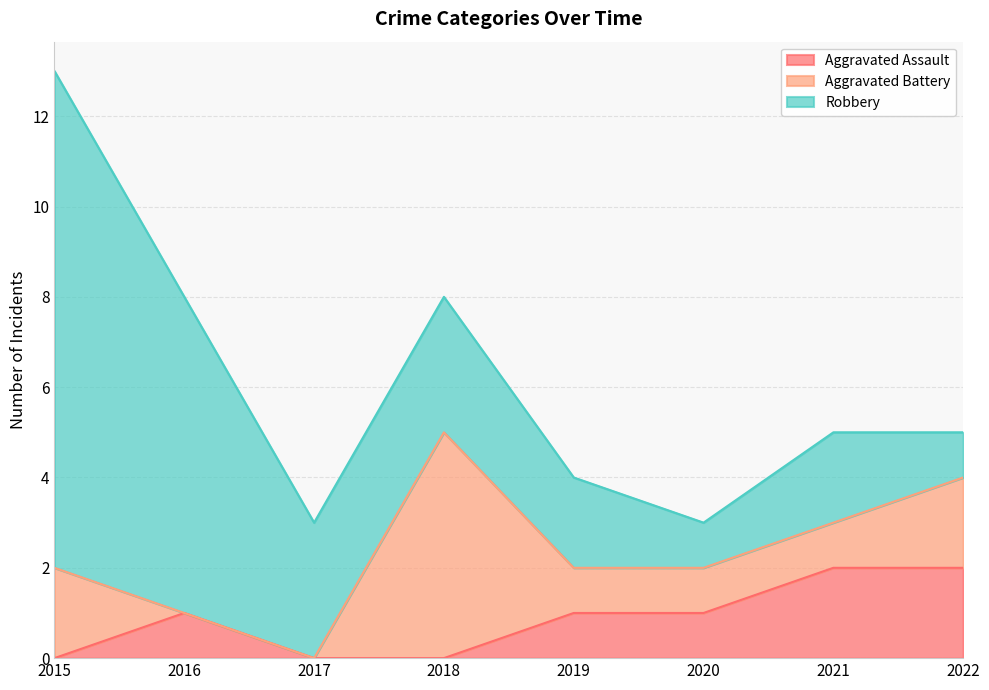

True or false: Robbery and Aggravated Battery cross at least once.

True